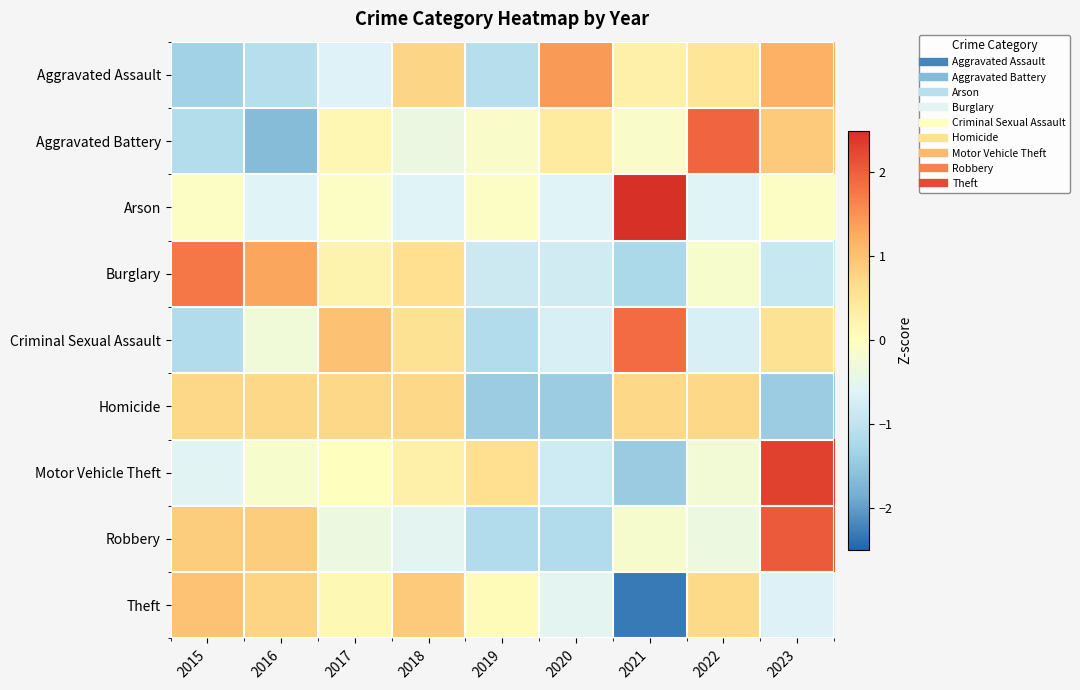

What is the spread (max minus min) of values at 2017?

1.7